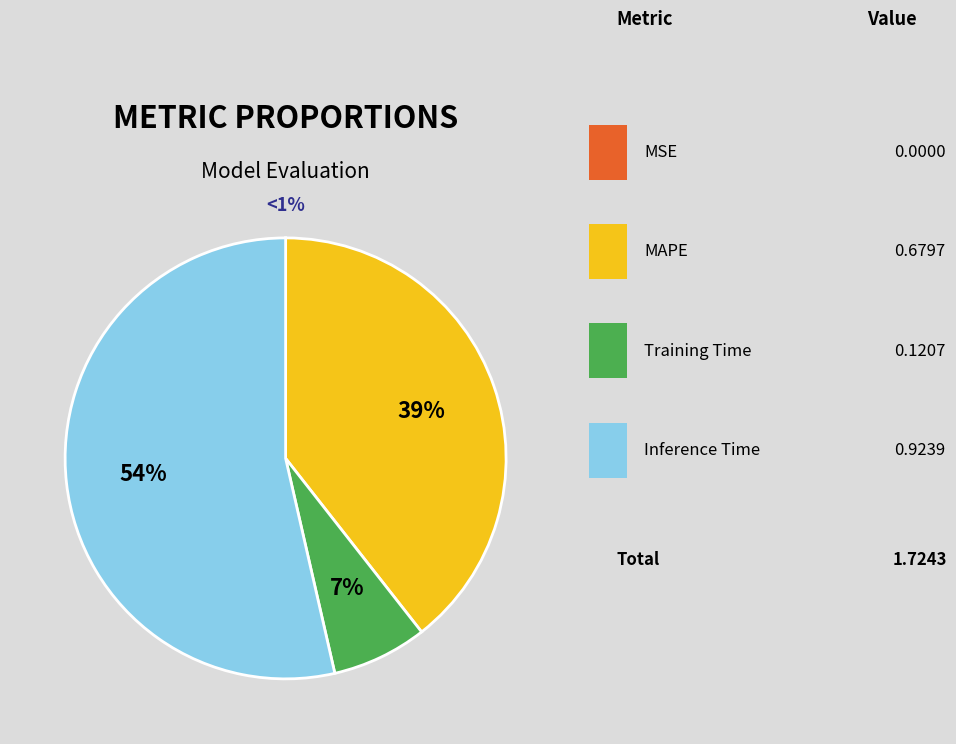

To the nearest percent, what is the difference between the Inference Time and MAPE slice percentages?

14%